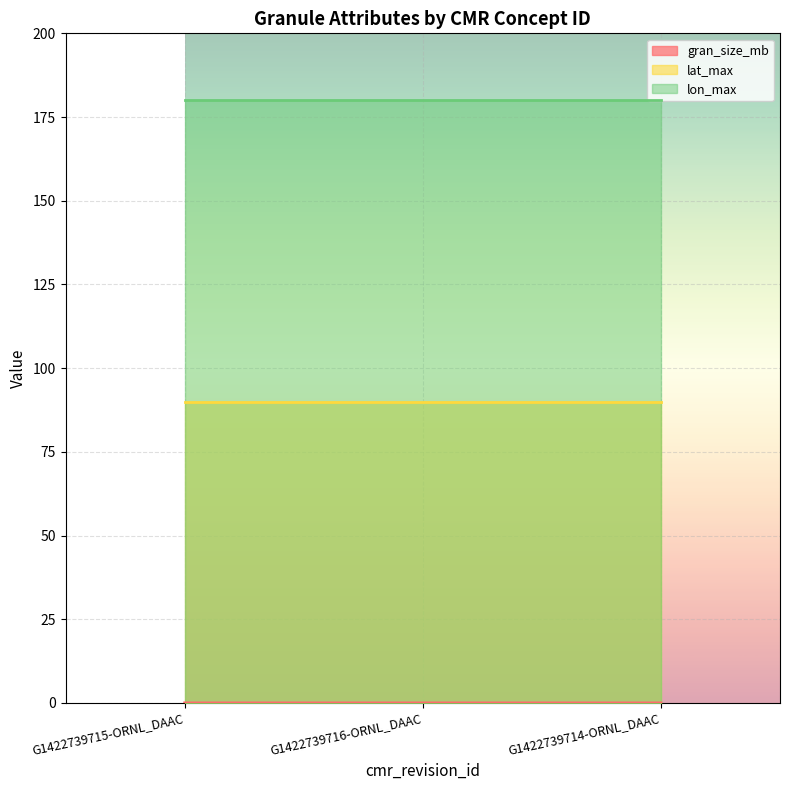

Reading left to right, transcribe all the data shown in this chart.

gran_size_mb: 0.0	0.0	0.0
lat_max: 90.0	90.0	90.0
lon_max: 180.0	180.0	180.0